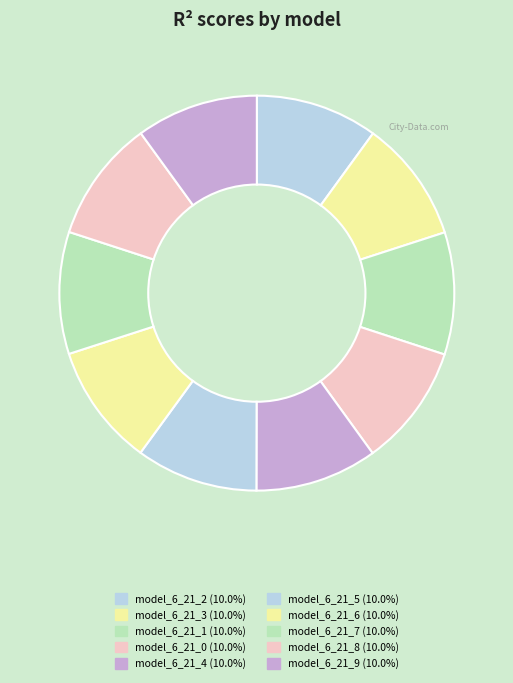

The model_6_21_3 slice represents 3% of the pie. True or false?

False